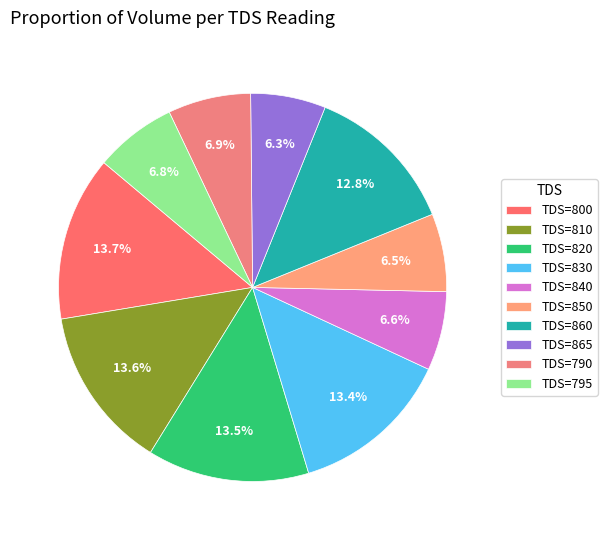

What is the largest slice in the pie chart?

800